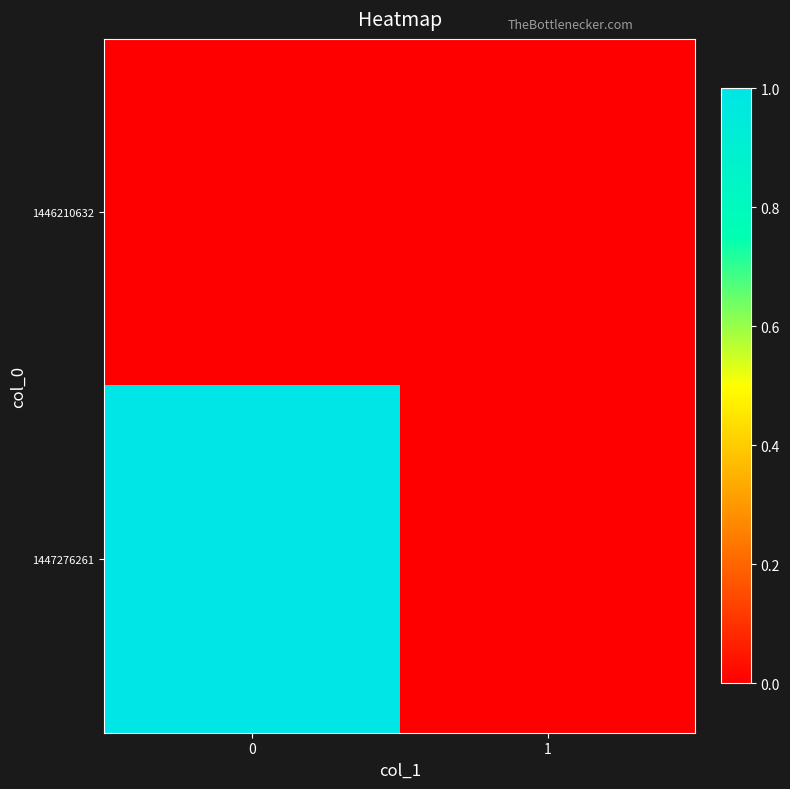

Which series has the largest range (max minus min)?

1447276261